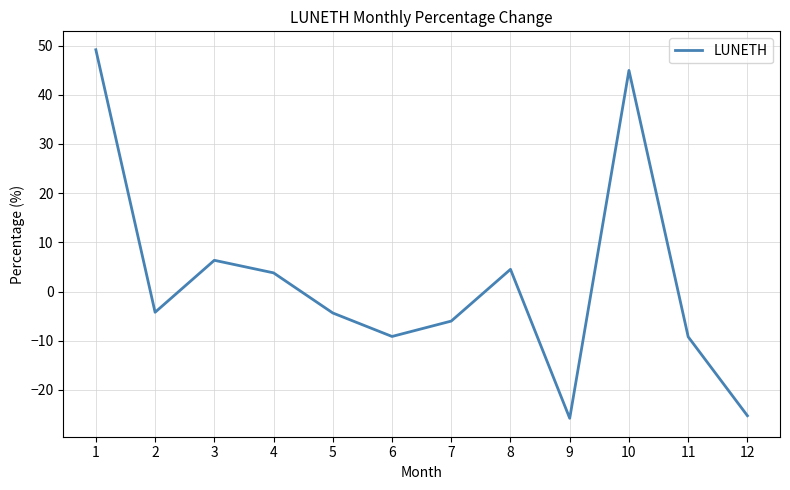

How many values are below zero?

7